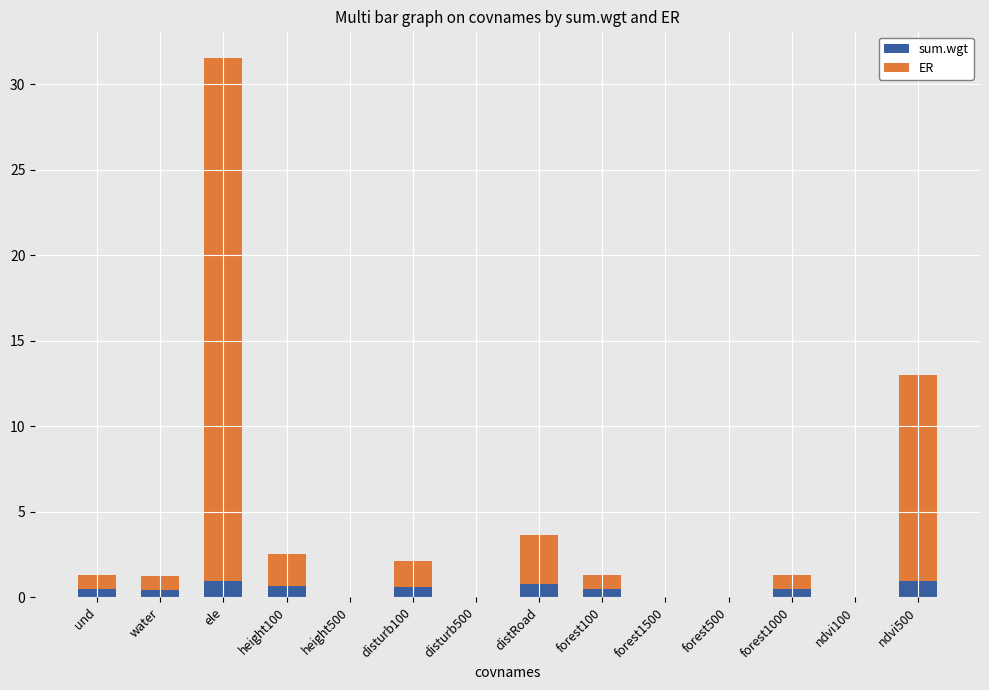

What is the sum of all sum.wgt values?

5.7